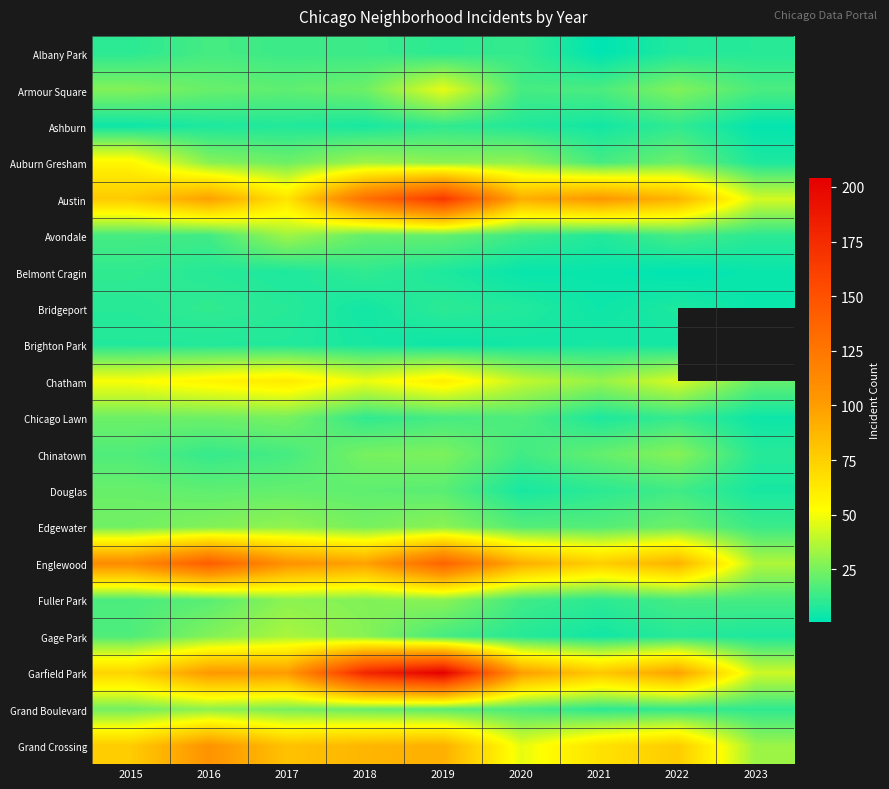

The value of Grand Boulevard at 2023 is 11.0. True or false?

True